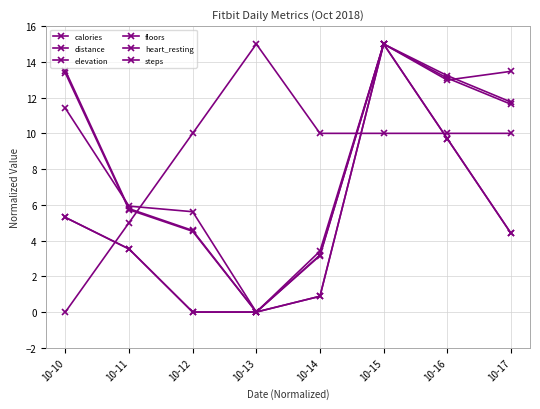

At how many categories does at least one series exceed 9?

7